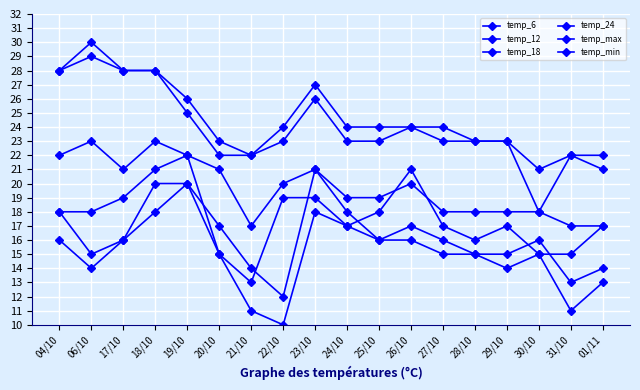

The temp_max series shows 13 at 20/10. True or false?

False